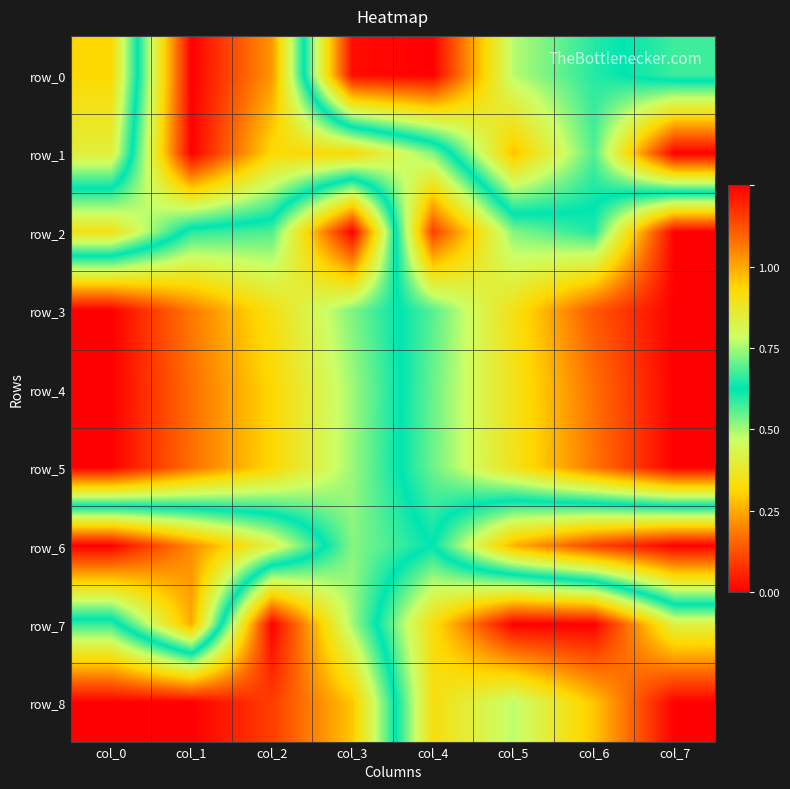

True or false: row_5 has a value of 0.7 at col_2.

True